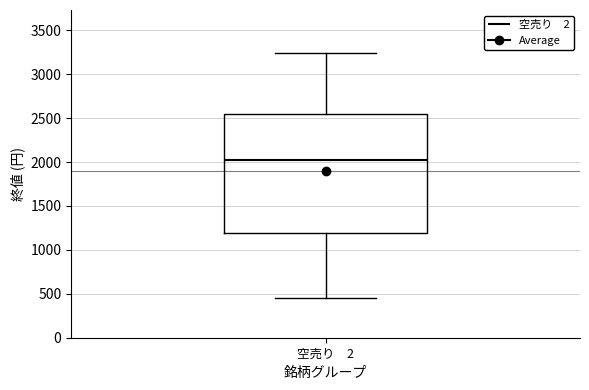

Where does the lower whisker of the box for 空売り 2 end on the y-axis? The values are not printed on the chart, so give them approximately, as read against the axis.

450